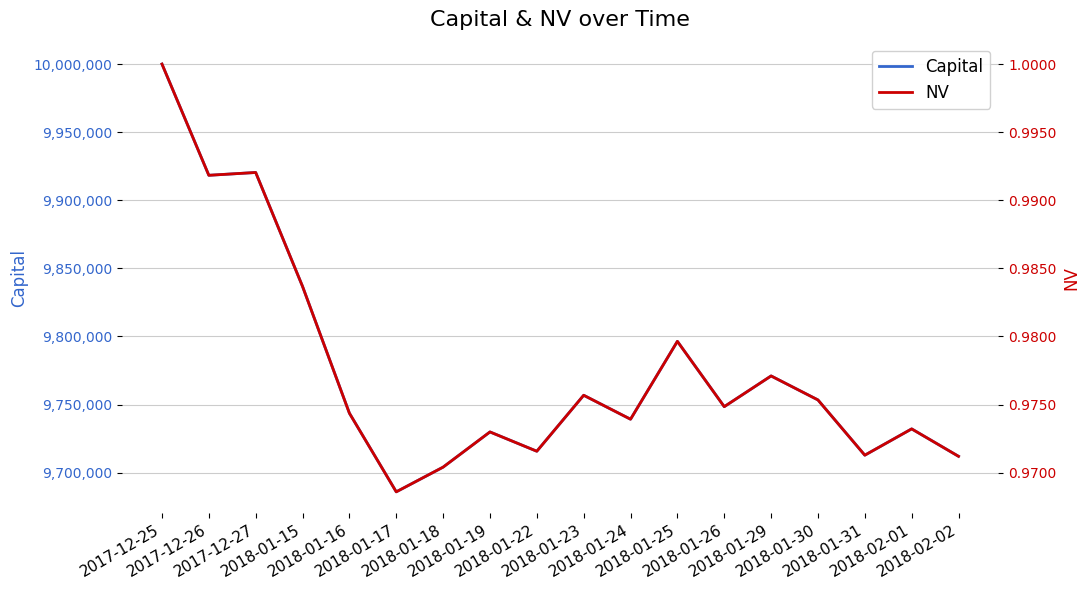

Which series has the largest range (max minus min)?

Capital